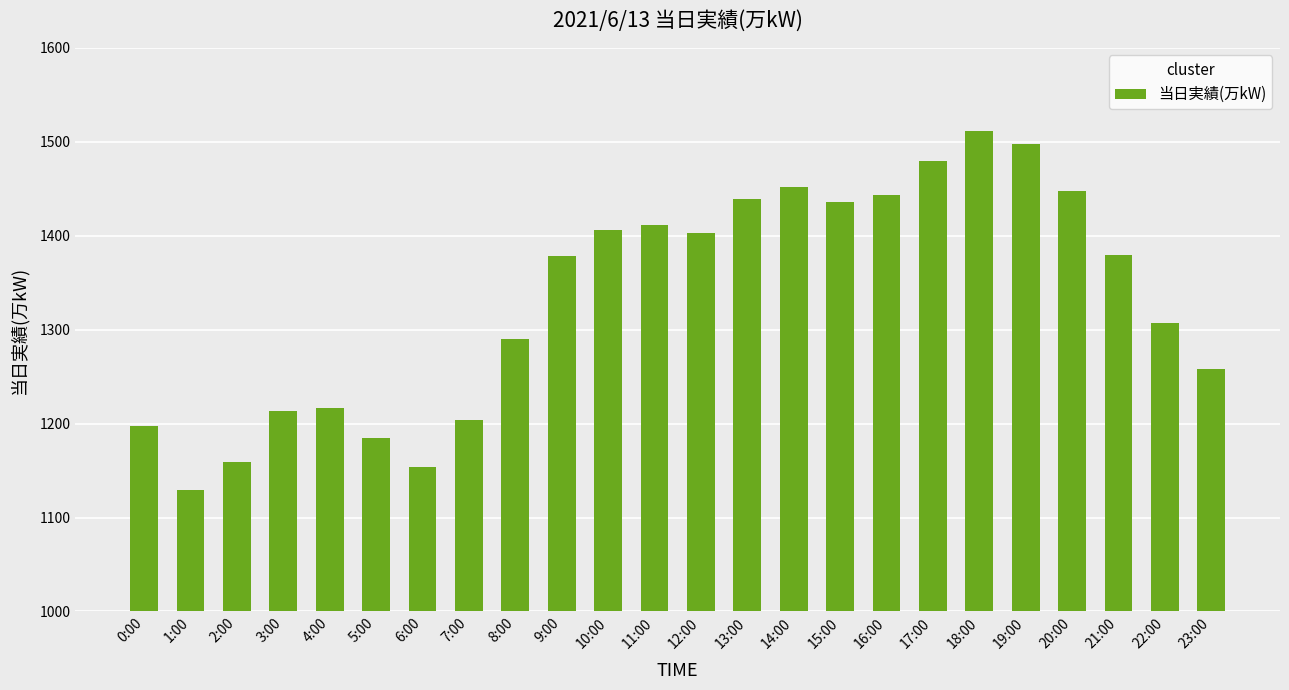

What is the value of the 13th bar from the left?

1403